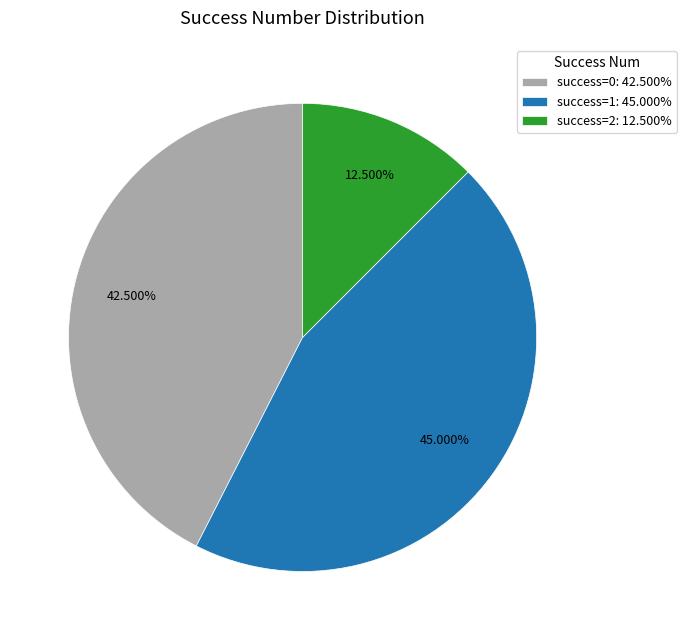

What is the smallest slice in the pie chart?

success=2